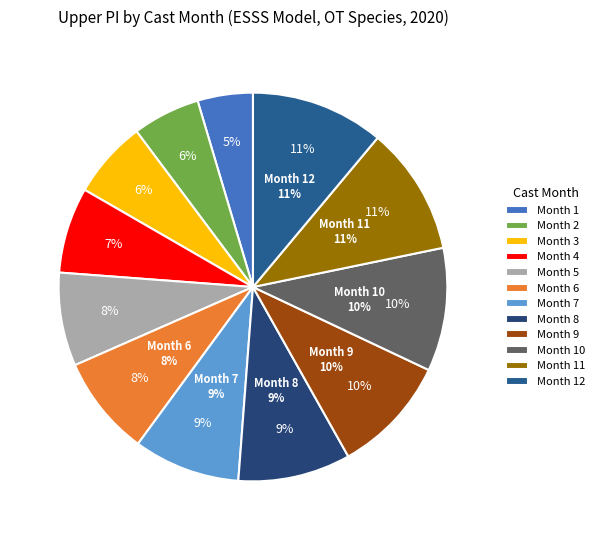

Which category has the smallest portion of the pie?

1